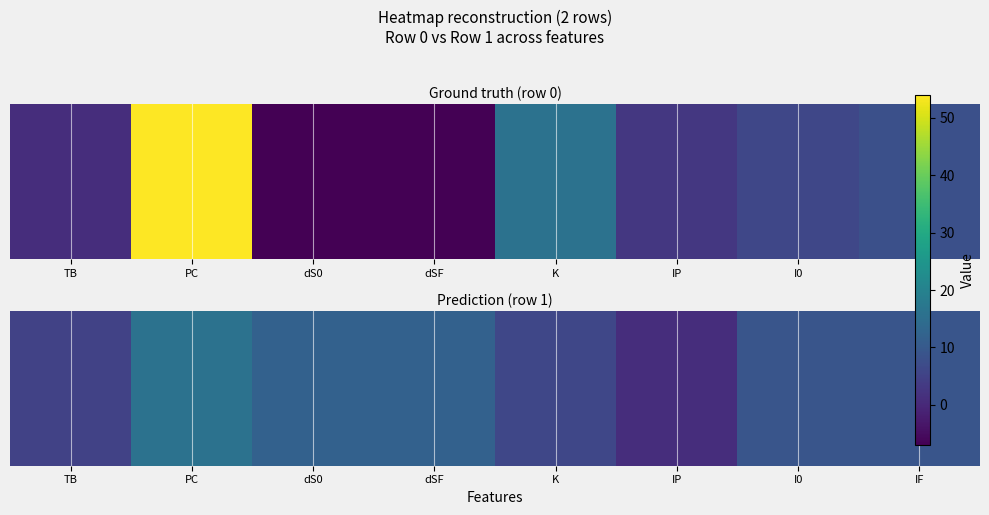

Where does the data first go above 9?

PC